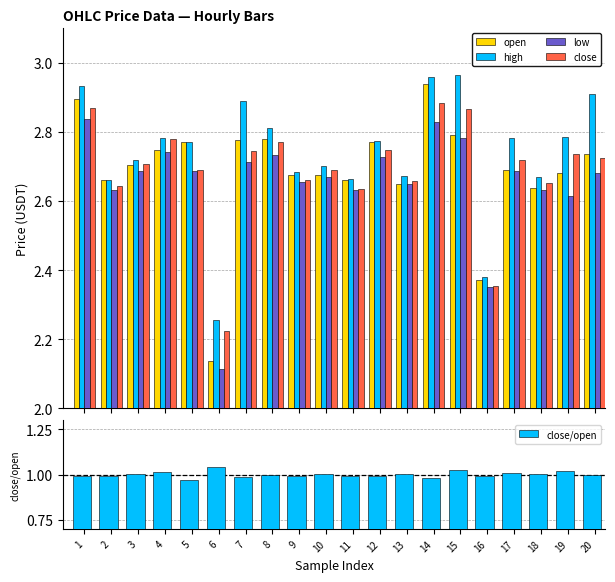

The close series shows 2.7 at 7. True or false?

True